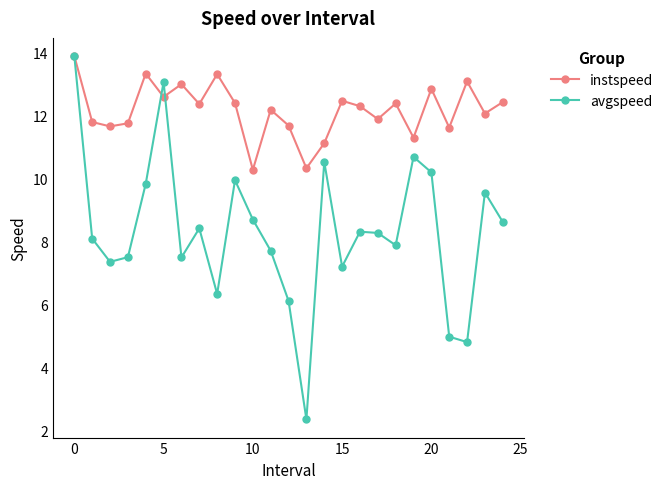

Rank the series by their average value, from lowest to highest.

avgspeed, instspeed